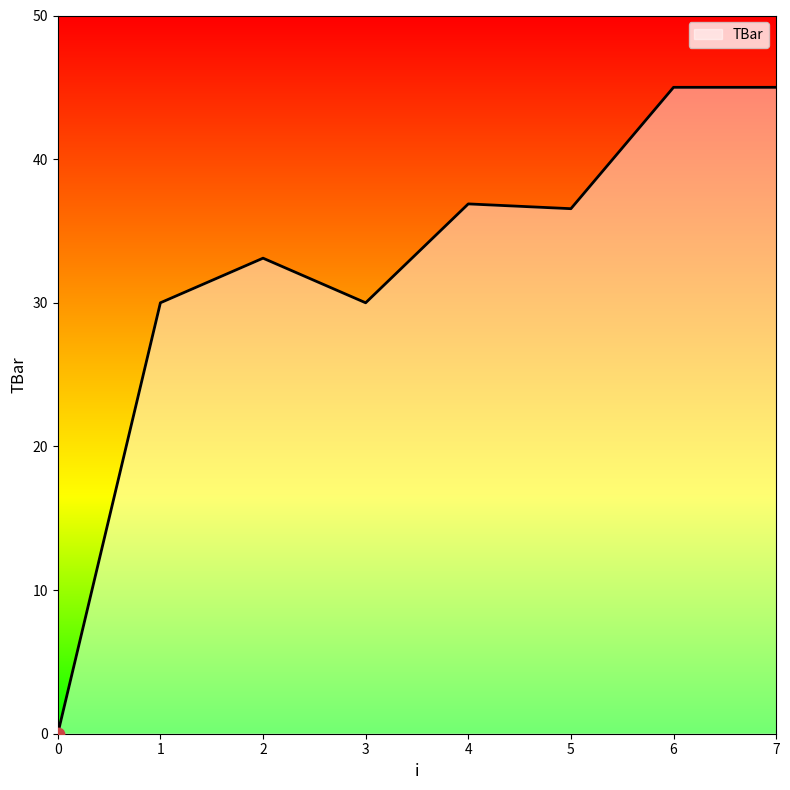

Approximately how many times larger is the value at 5 compared to 3?

1.2